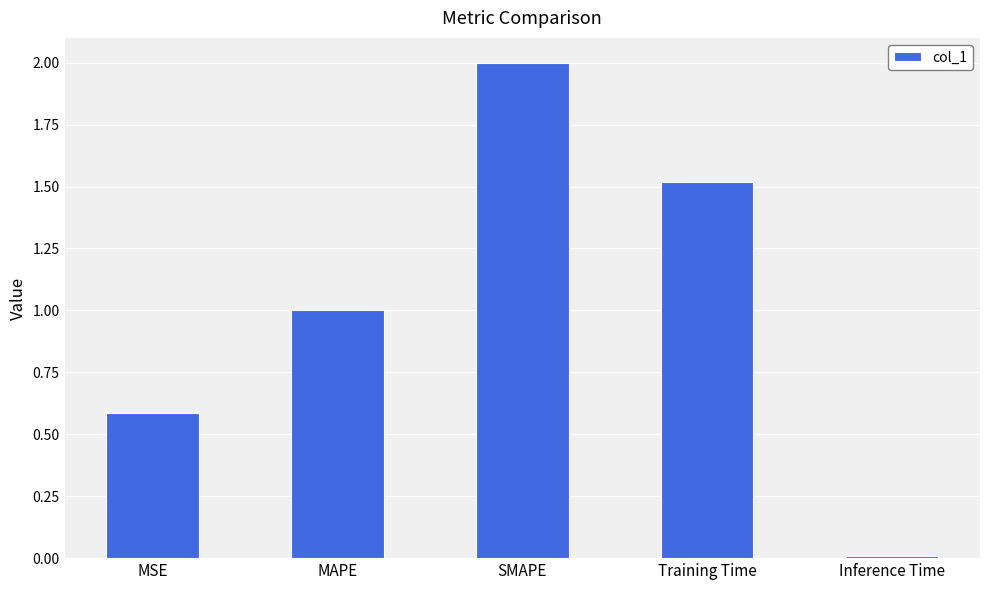

What is the change in value from MSE to Training Time?

+0.9